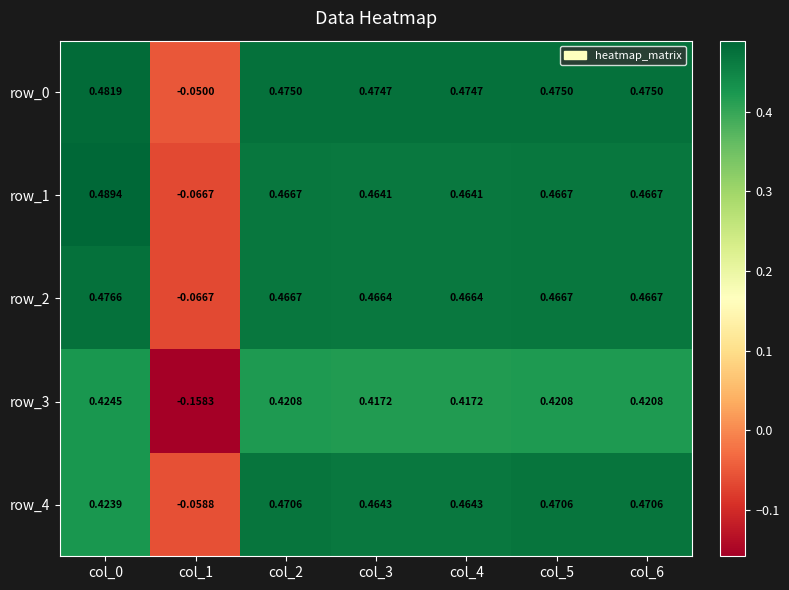

How many positive values does the row_2 series have?

6